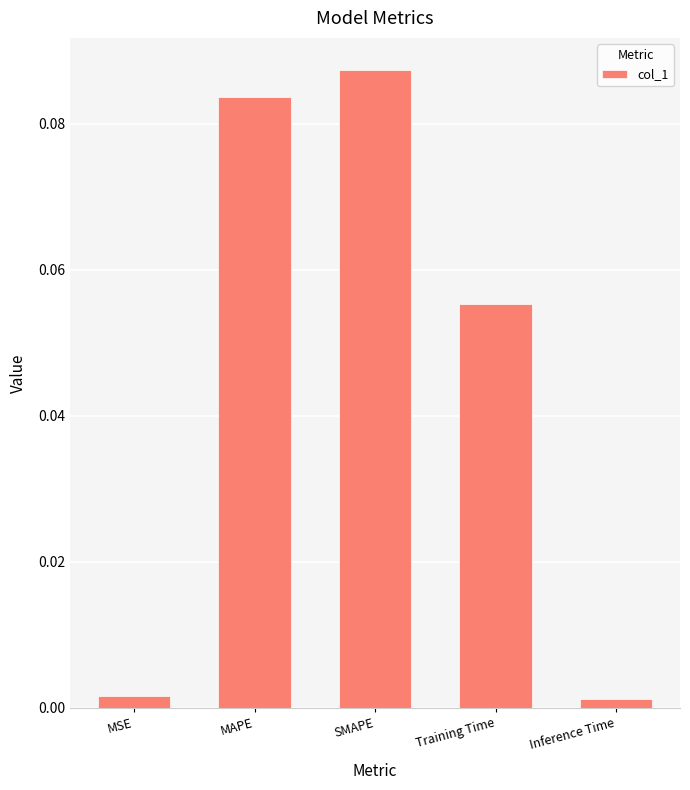

Which category has the highest value across all series?

SMAPE